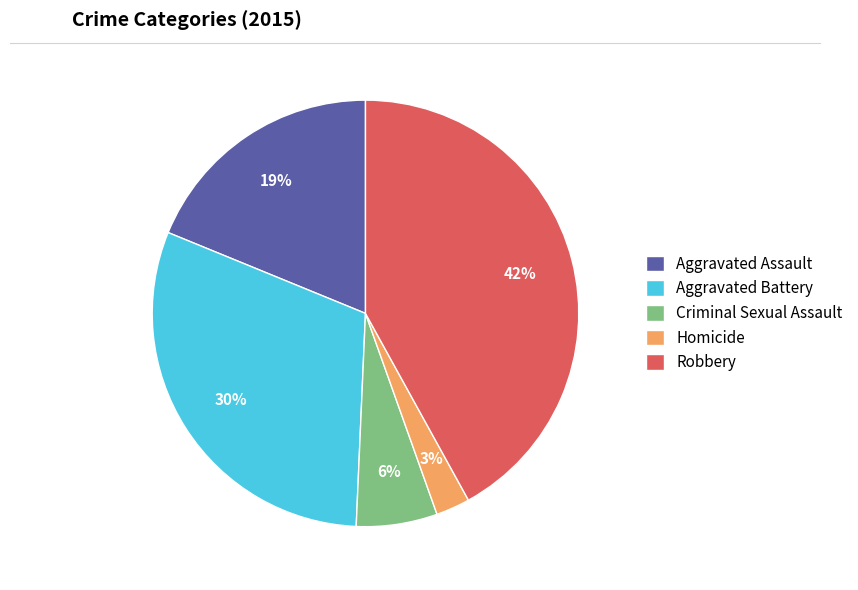

To the nearest percent, what percentage of the pie is Aggravated Assault?

19%